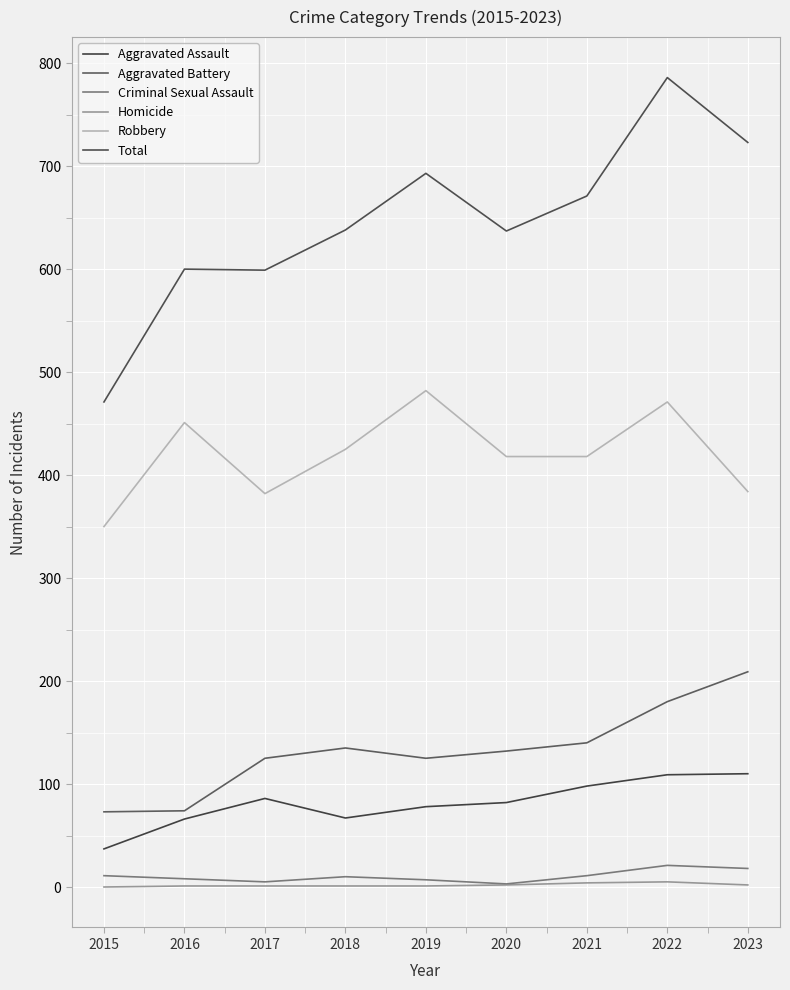

Rank the series by their maximum value, from lowest to highest.

Homicide, Criminal Sexual Assault, Aggravated Assault, Aggravated Battery, Robbery, Total